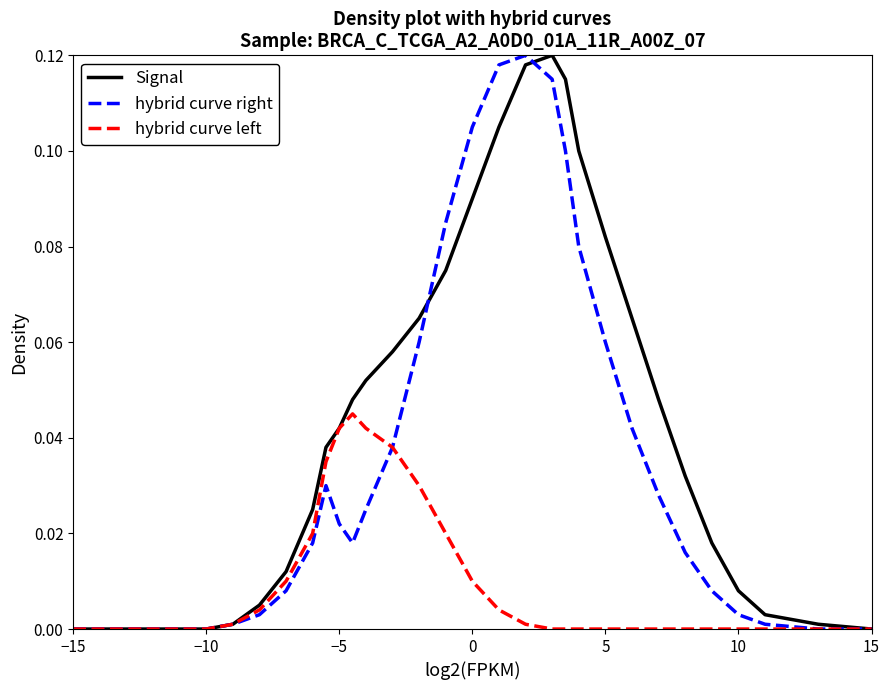

Which series has the largest total across all categories?

Signal